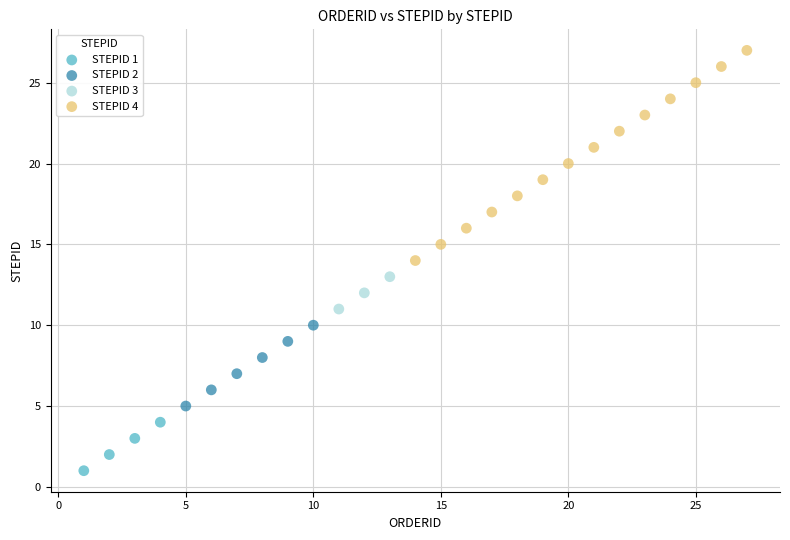

Which series has the widest spread of Y values?

STEPID 4